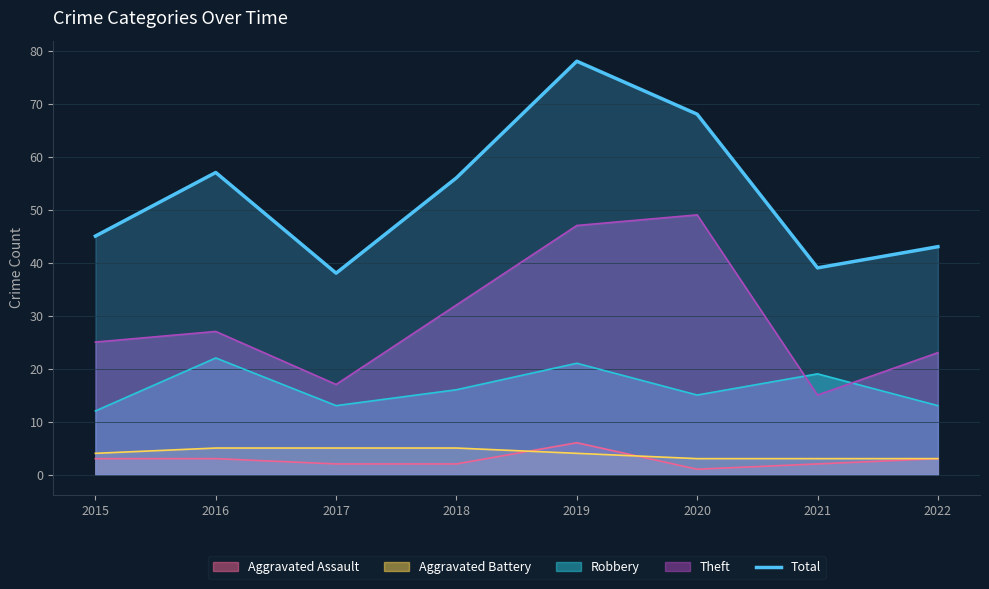

True or false: there are more than 0 points higher than both neighbors.

True